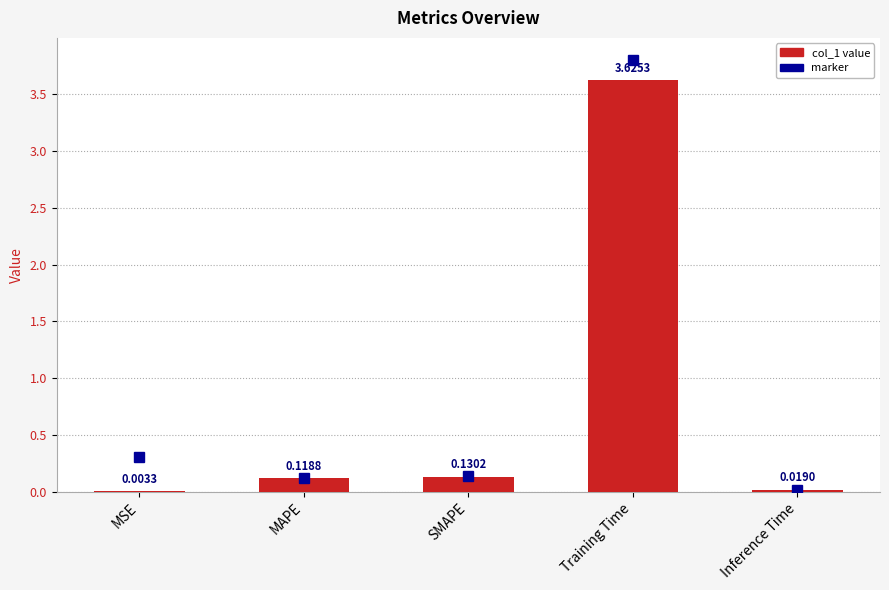

What is the sum of all values?

3.9